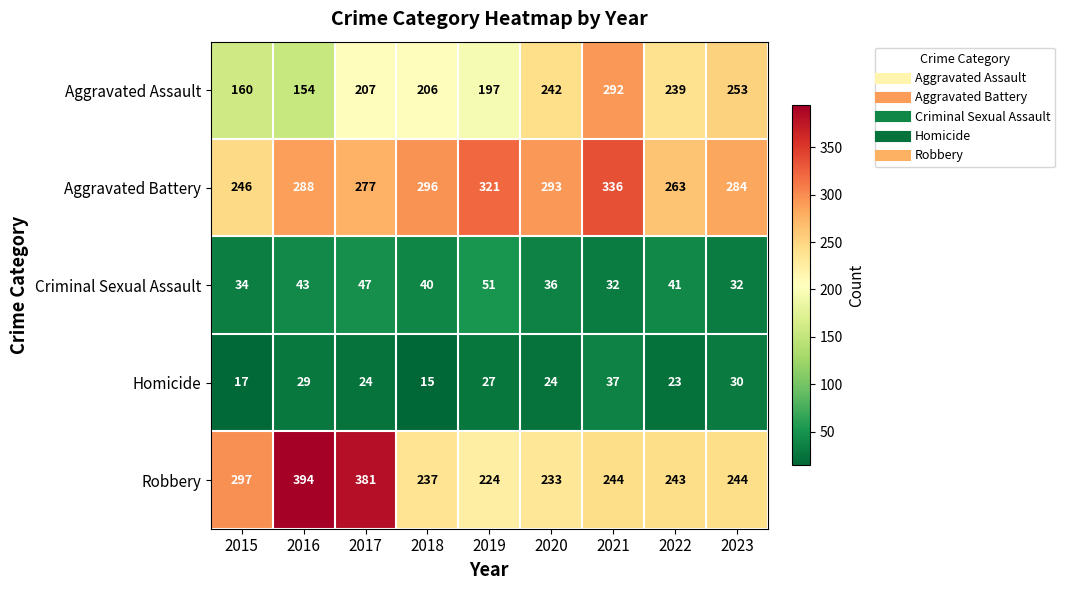

What is the difference between the maximum and minimum values in the Robbery series?

170